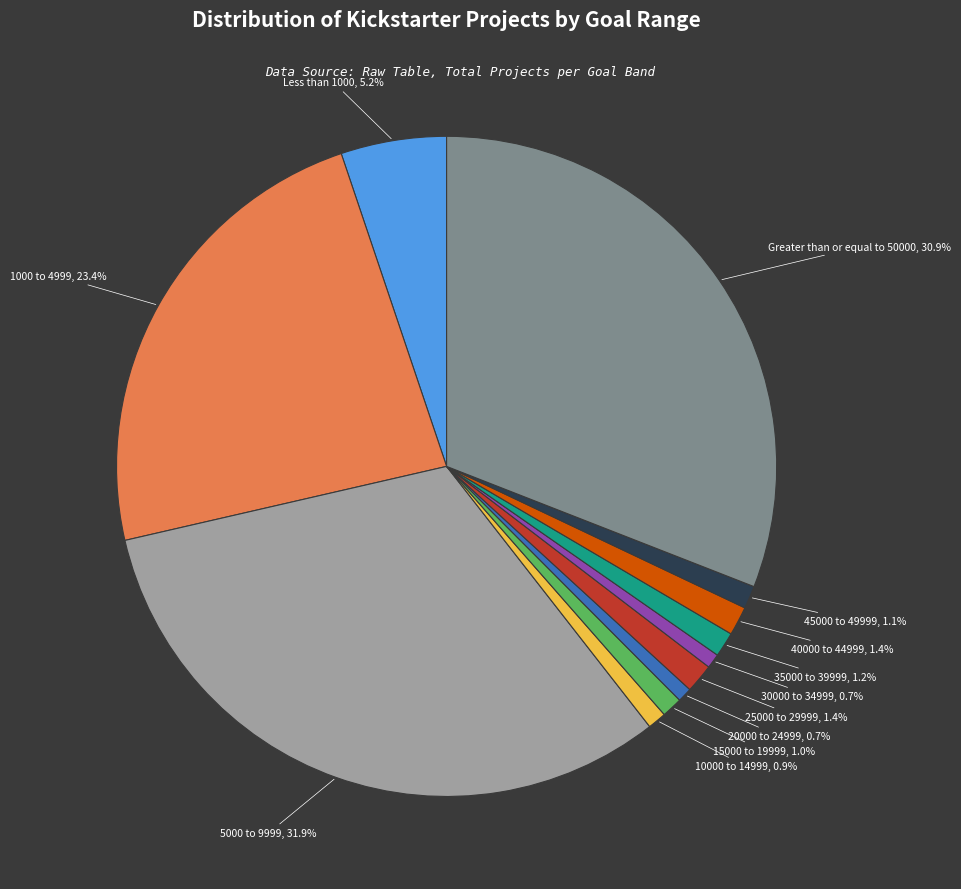

Is it true that 20000 to 24999 is 1% of the pie?

True